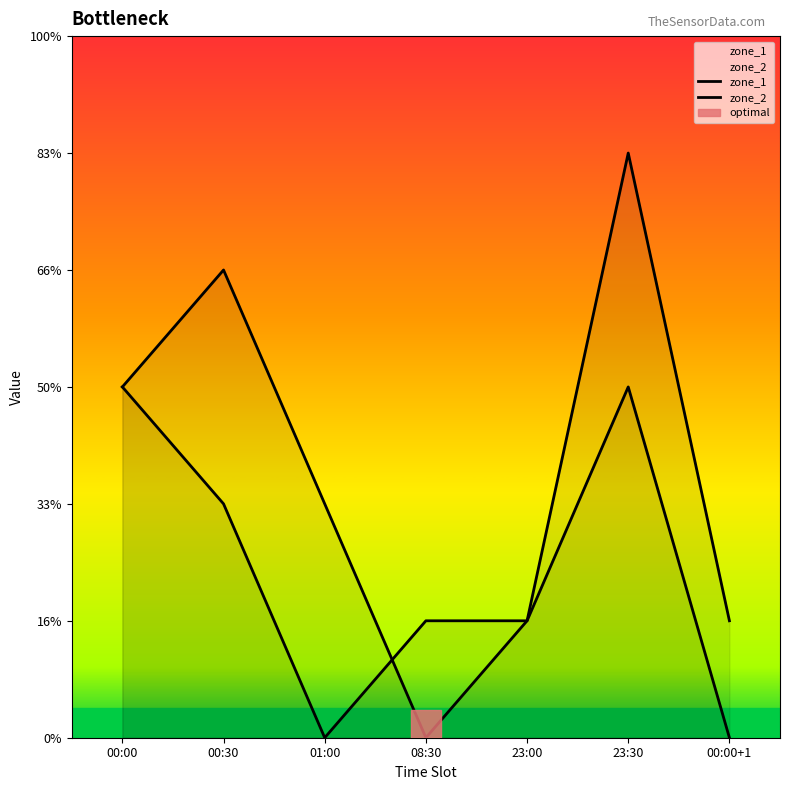

Reading left to right, what are all the values shown in this chart?

zone_1: 3	2	0	1	1	3	0
zone_2: 3	4	2	0	1	5	1